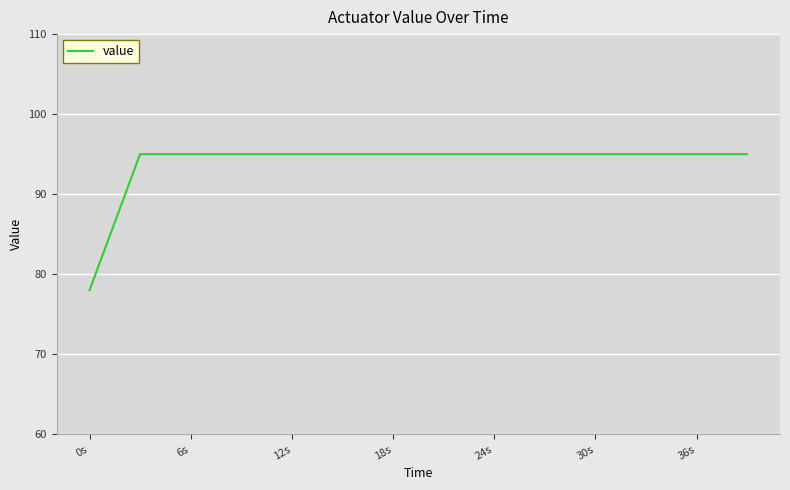

What is the difference between the second highest and minimum values?

17